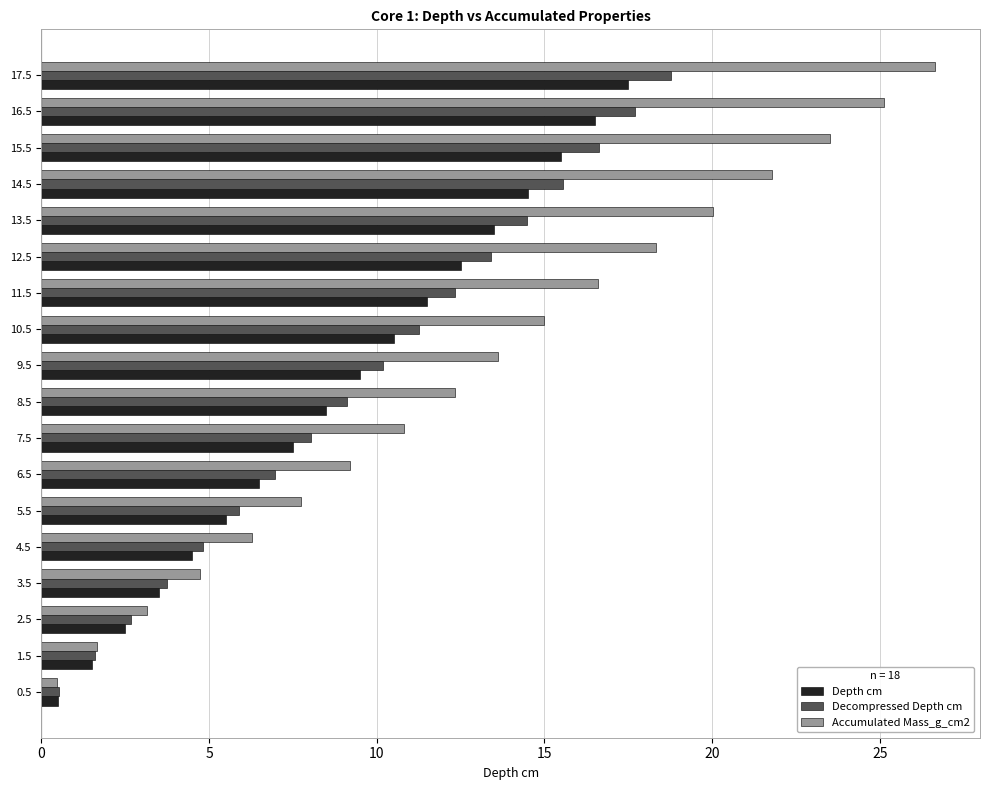

What is the difference between the highest and lowest values at 4.5?

1.8